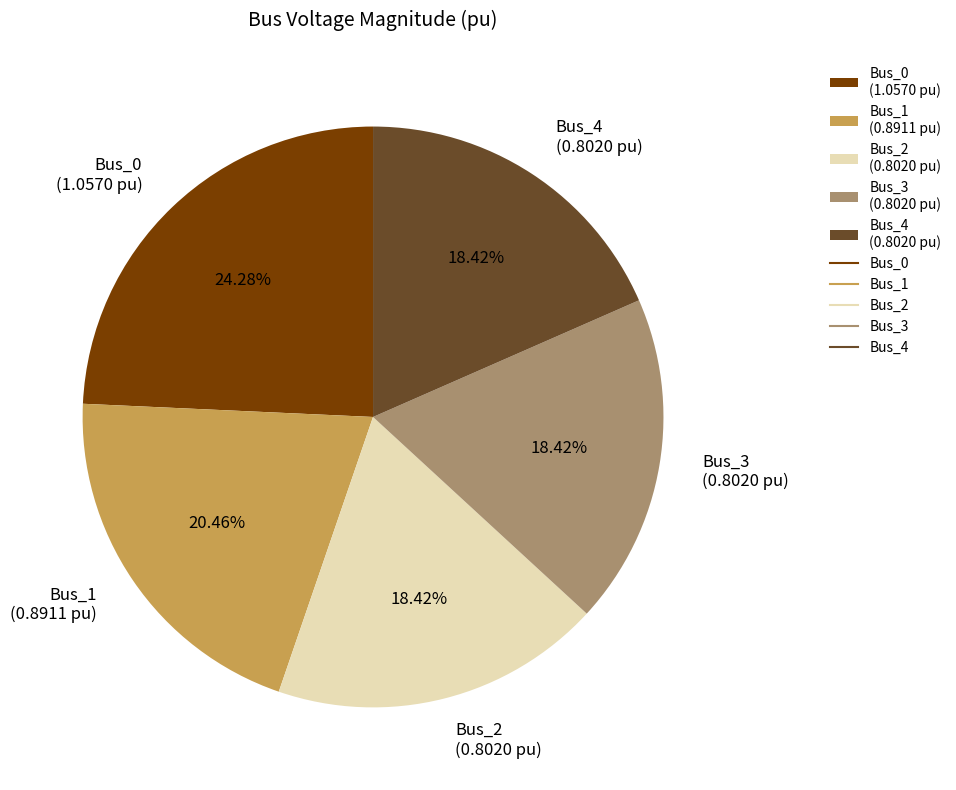

To the nearest percent, what is the difference between the largest and smallest slice percentages?

6%